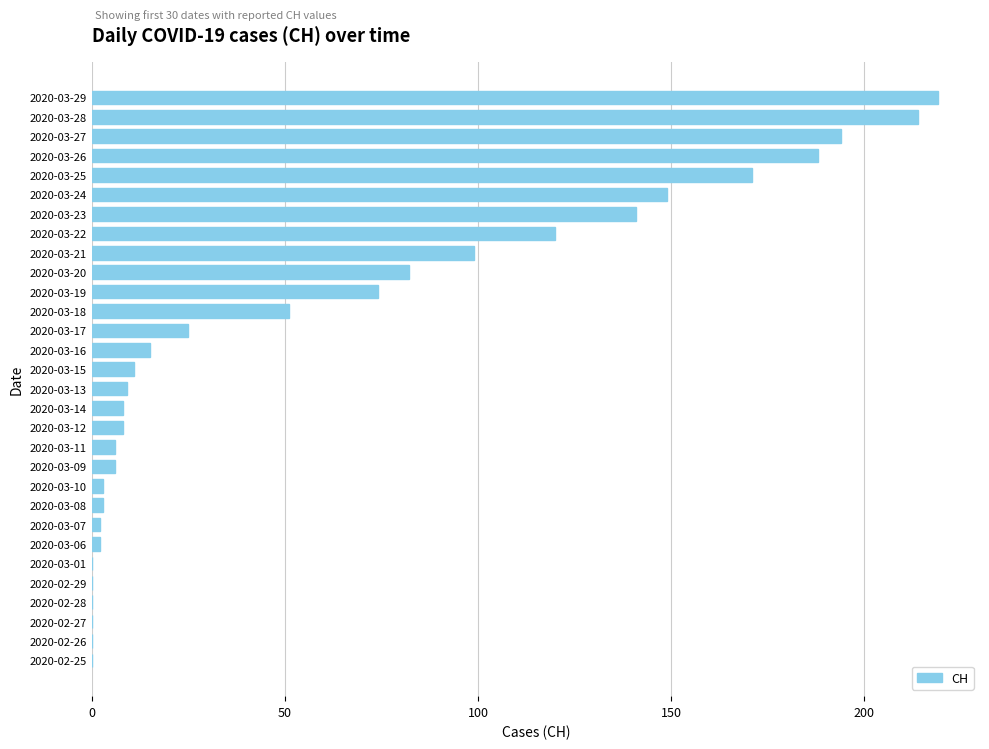

Is it true that the value at 2020-03-27 is 194?

True